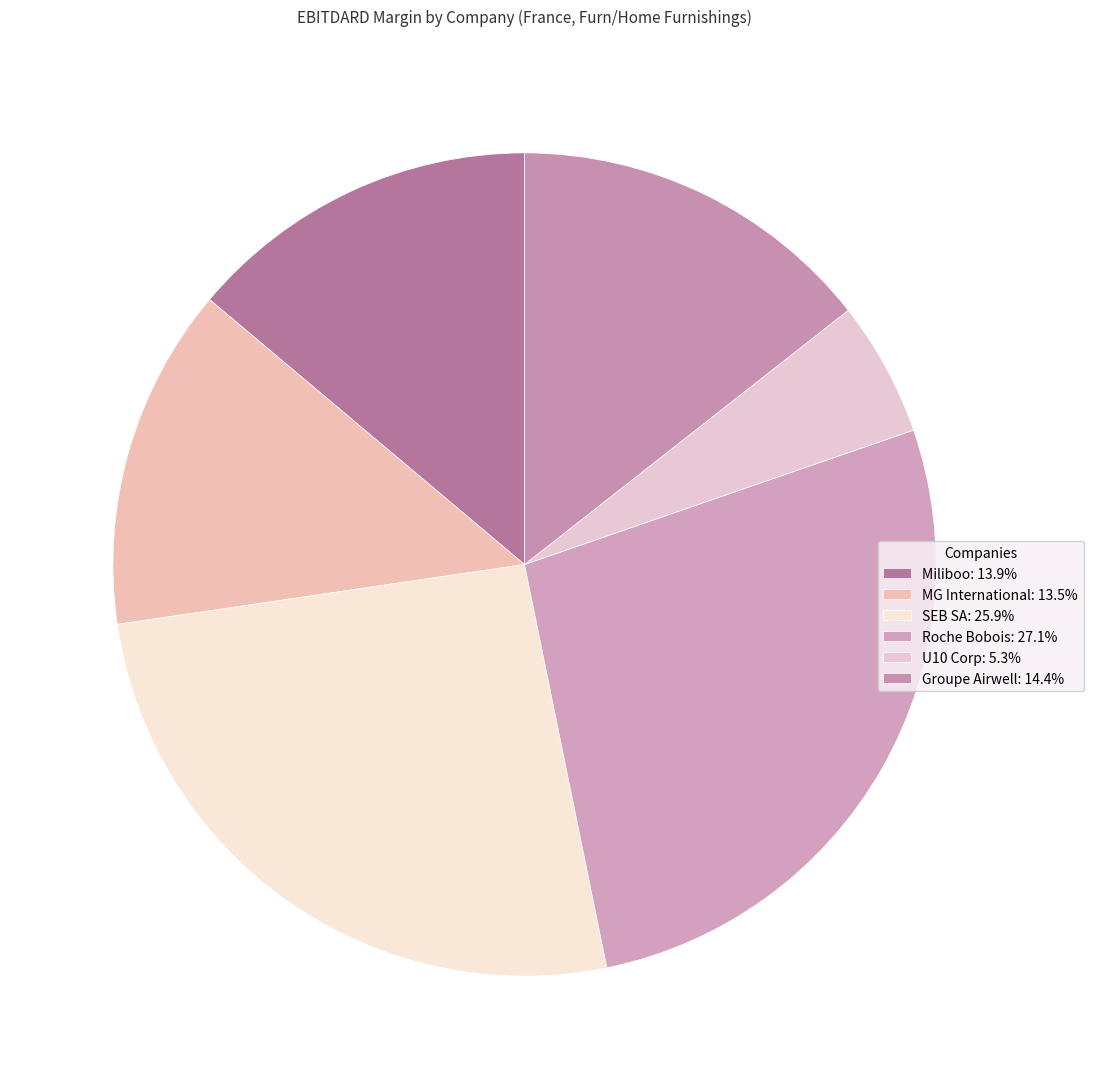

Count the number of slices in the pie.

6